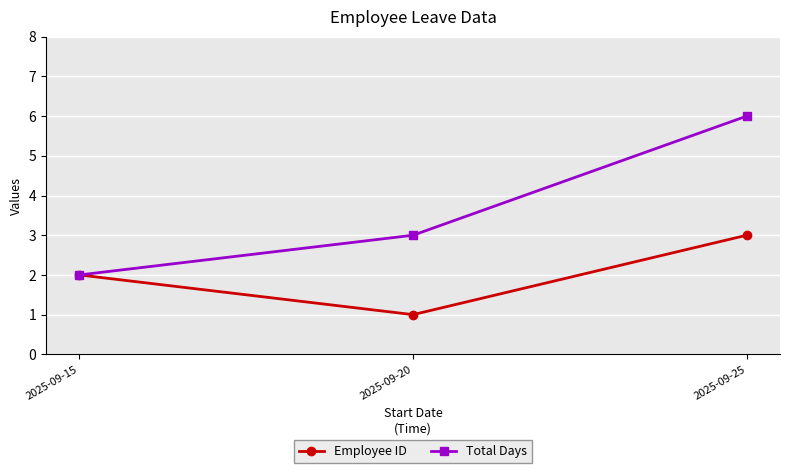

Between 2025-09-20 and 2025-09-25, which series saw the biggest shift?

Total Days